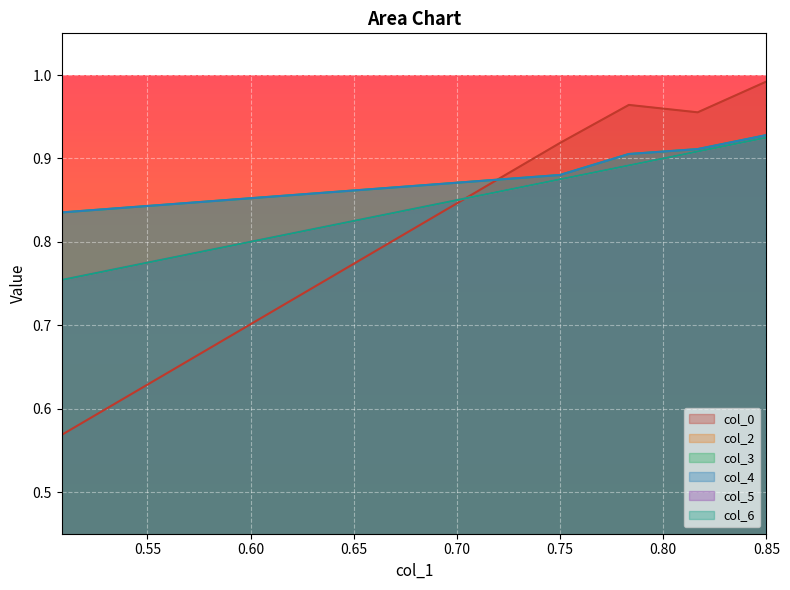

List the series in order of their peak value, lowest first.

col_2, col_5, col_6, col_3, col_4, col_0